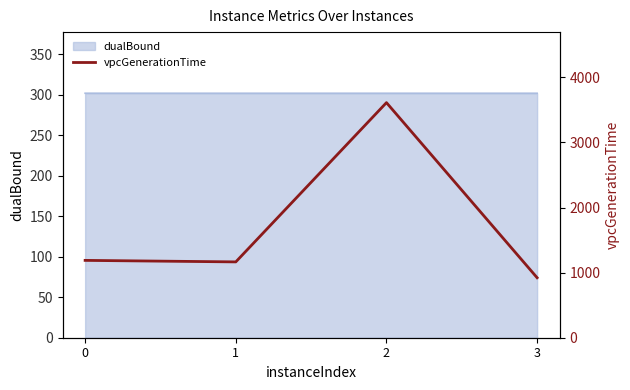

What is the sum of all values?

6887.6